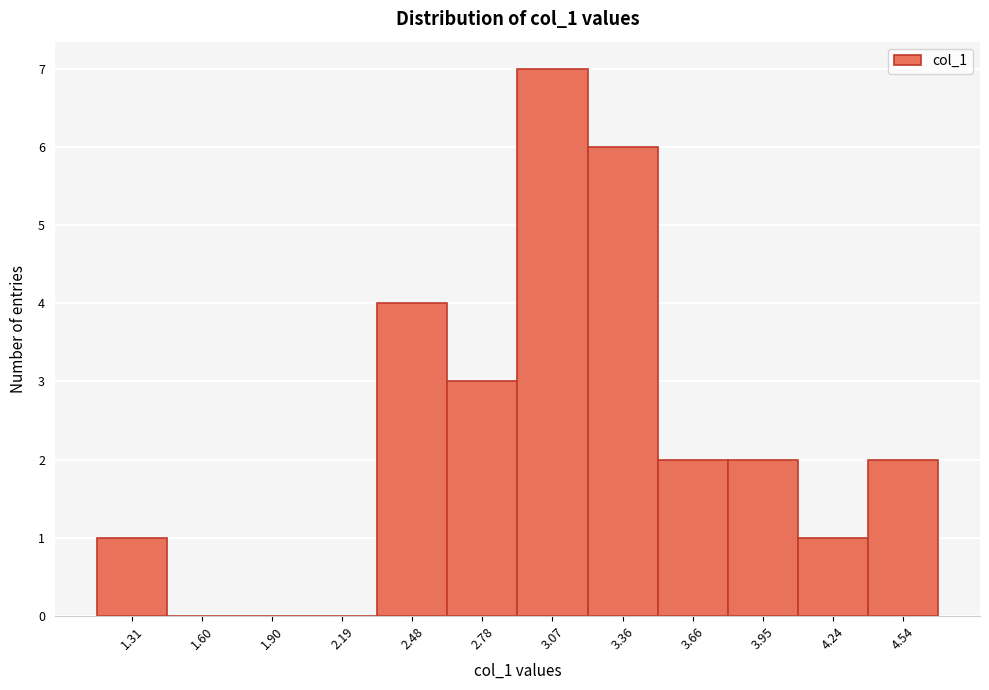

Reading right to left, transcribe all the data shown in this chart.

4.54=2	4.24=1	3.95=2	3.66=2	3.36=6	3.07=7	2.78=3	2.48=4	2.19=0	1.90=0	1.60=0	1.31=1